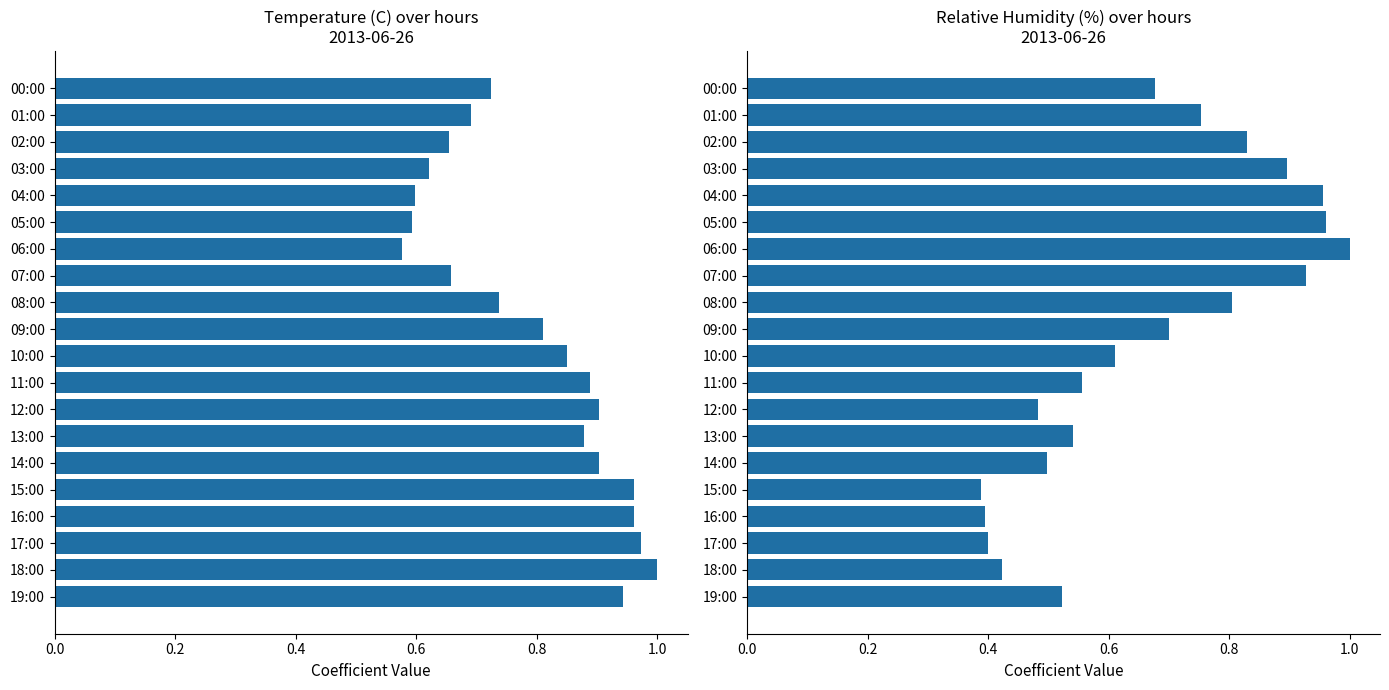

At which label does temp(C) reach its peak?

18:00